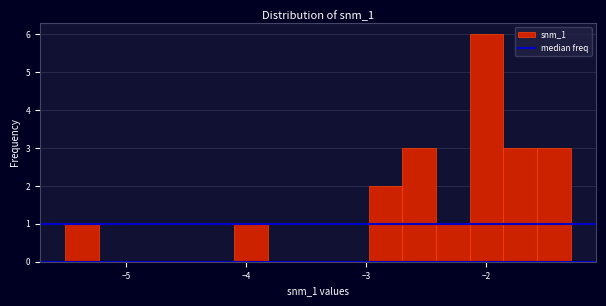

Around what value on the x-axis is the tallest bar? Give the approximate position of its centre, as read against the axis.

-2.0